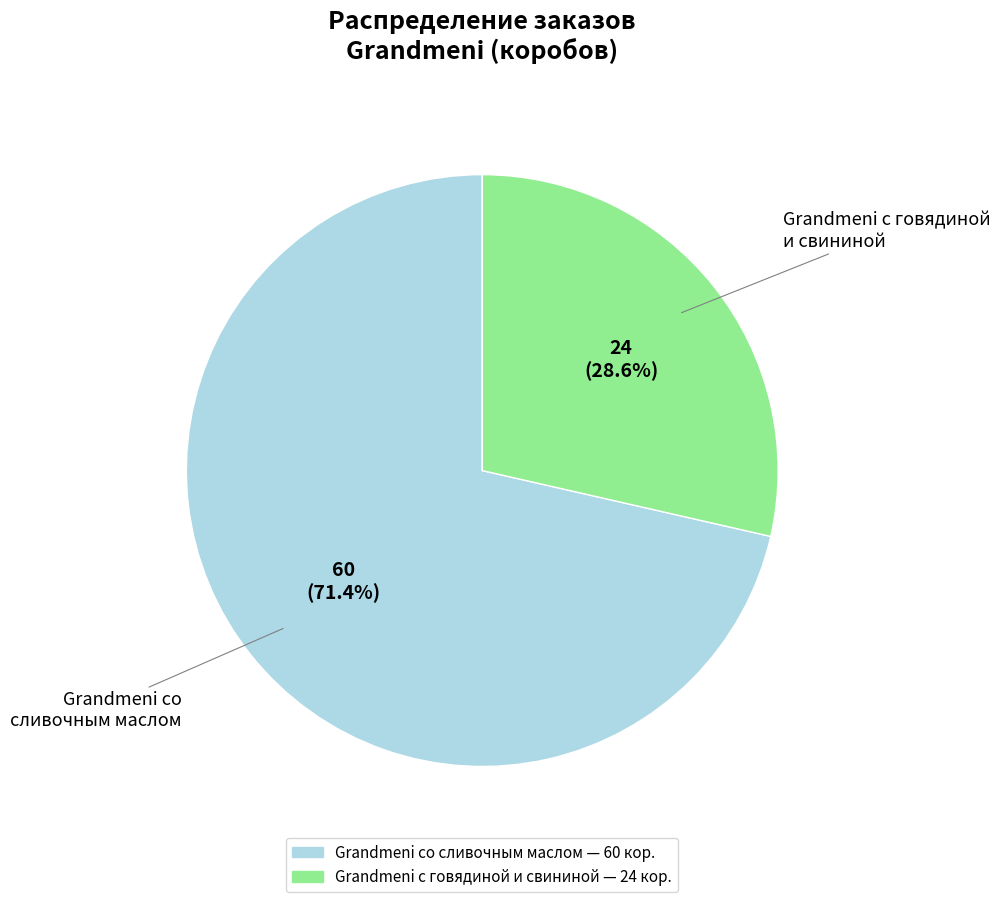

Is there any slice that represents more than half of the pie?

Yes